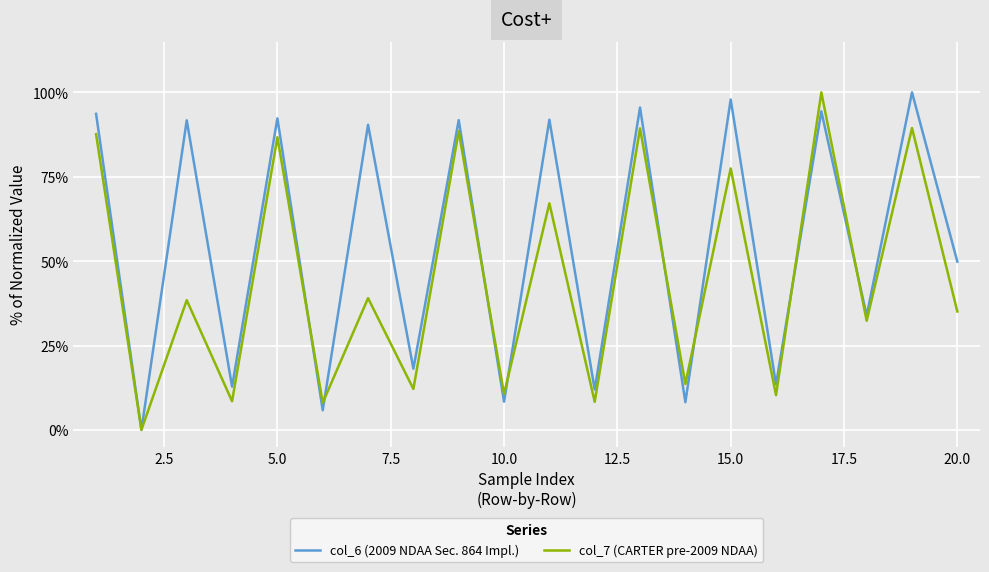

Rank the series by their average value, from lowest to highest.

col_7 (CARTER pre-2009 NDAA), col_6 (2009 NDAA Sec. 864 Impl.)